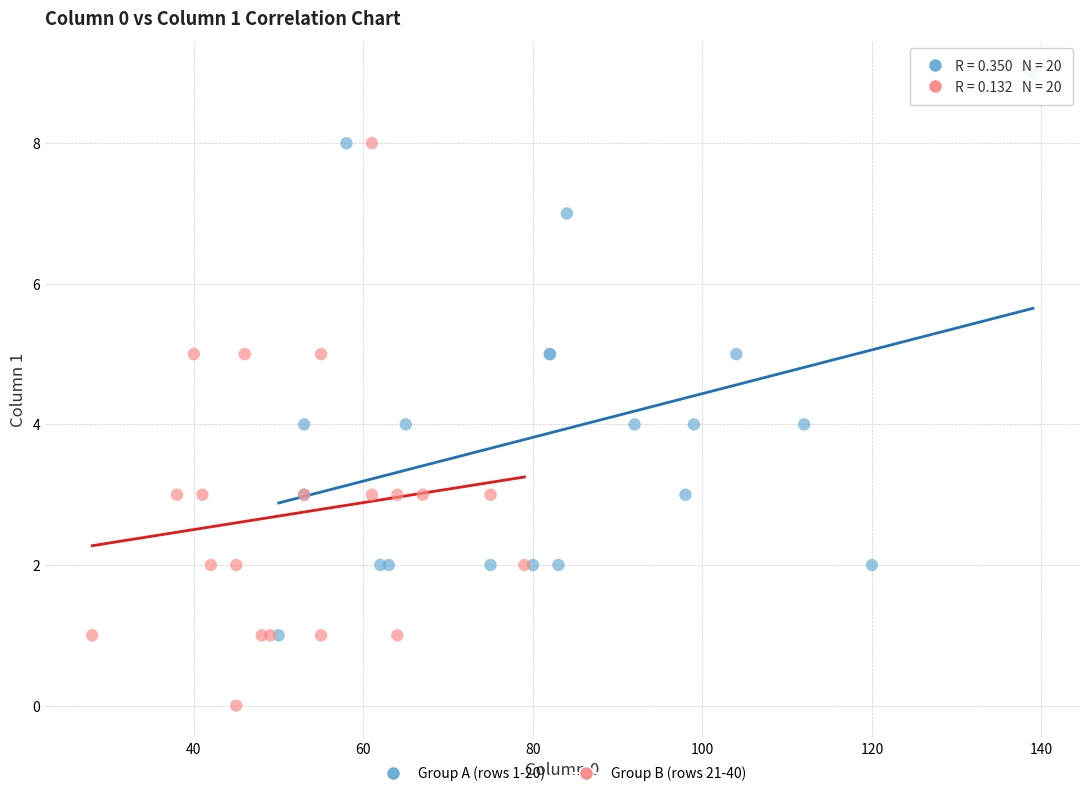

Which series reaches the maximum Y coordinate?

Group A (rows 1-20)